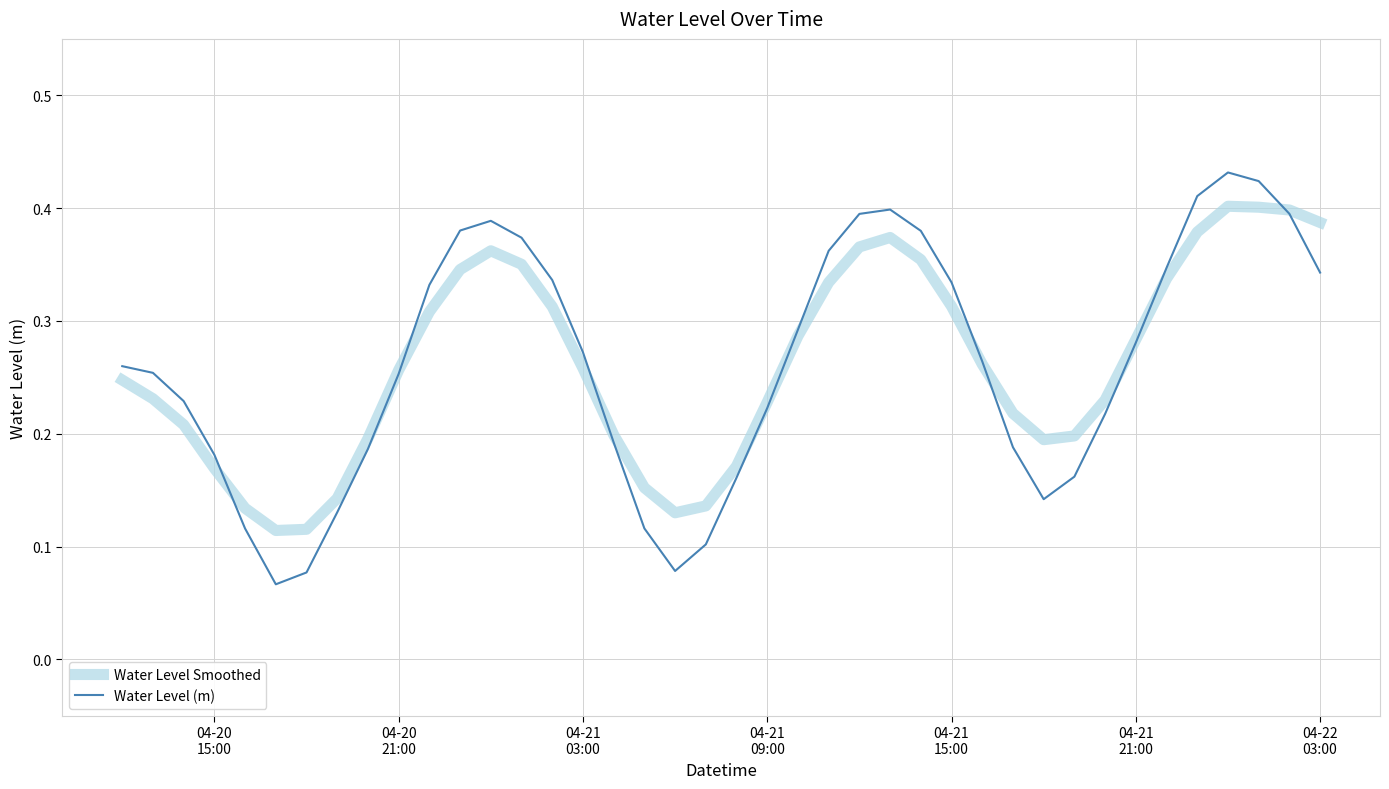

Which series has the widest spread of values?

Water Level (m)